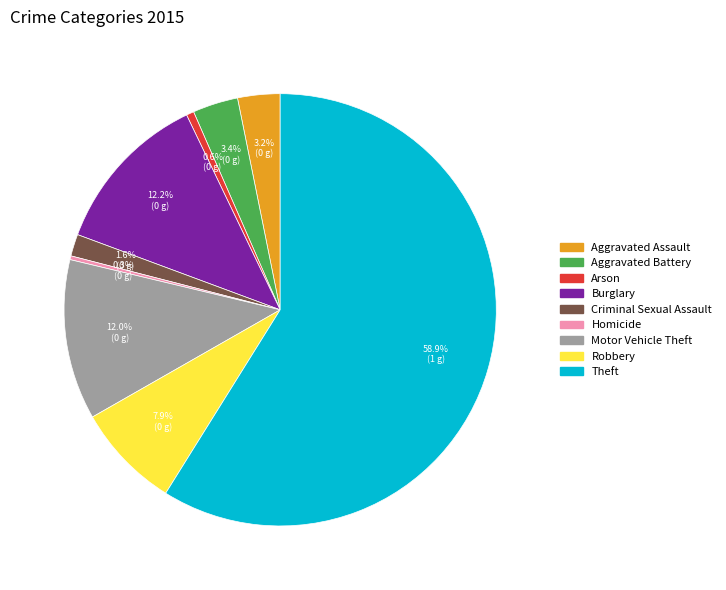

To the nearest percent, what is the difference between the Arson and Aggravated Assault slice percentages?

3%